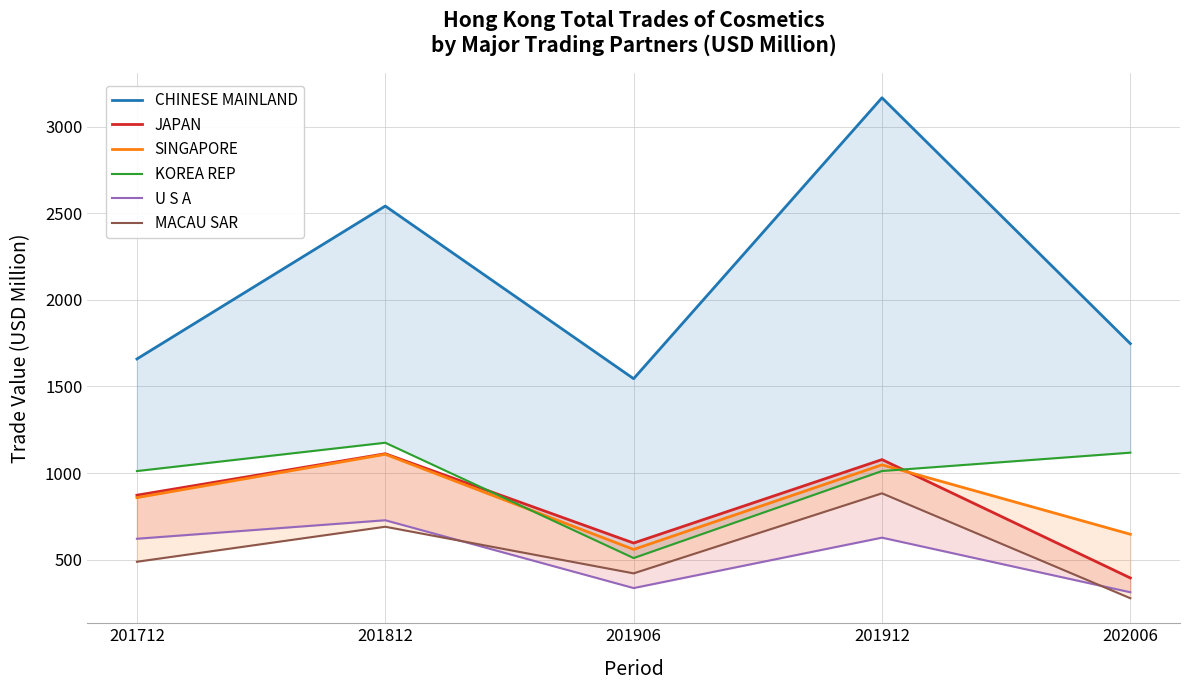

At which label does JAPAN first exceed 872?

201712